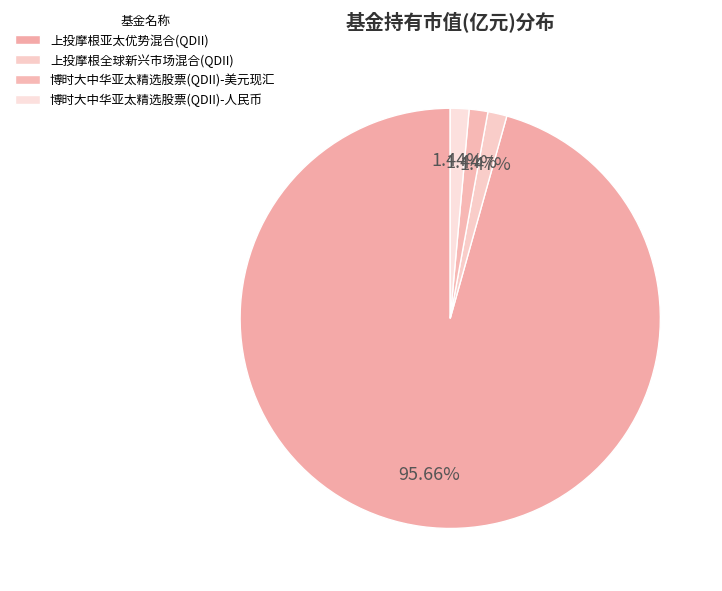

What portion of the pie excludes 博时大中华亚太精选股票(QDII)-人民币?

98.6%